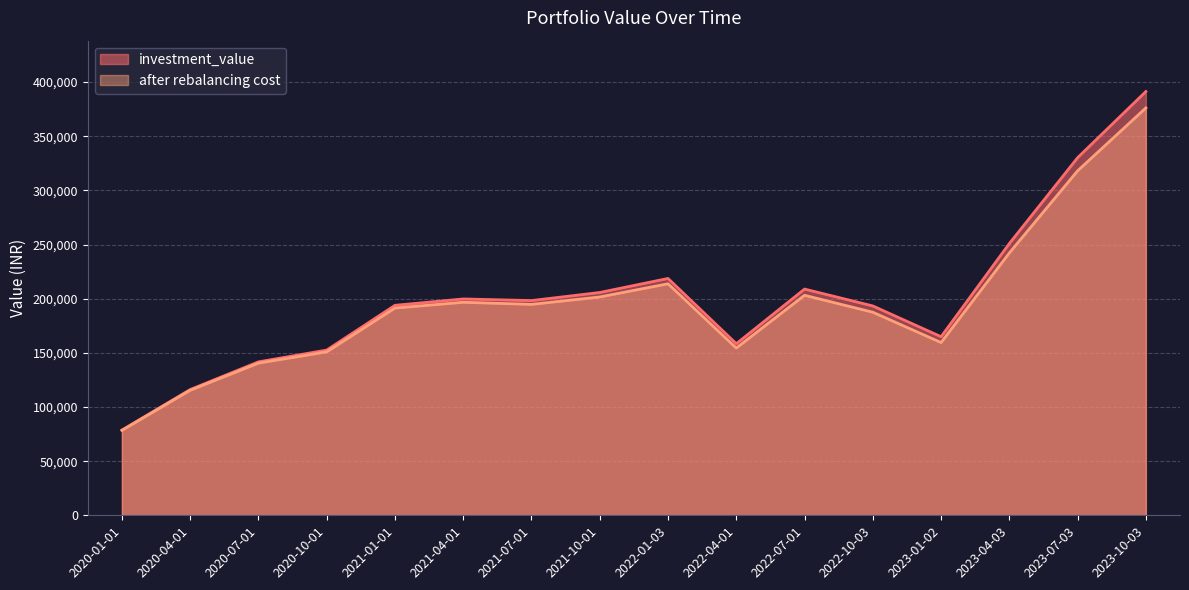

What is the value of the investment_value point at the 6th from the left?

199756.1